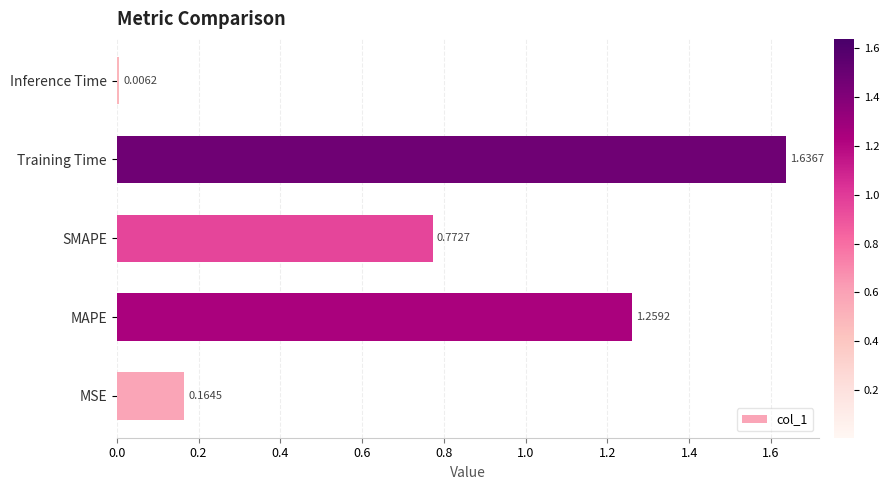

At which label is the value closest to 0?

Inference Time